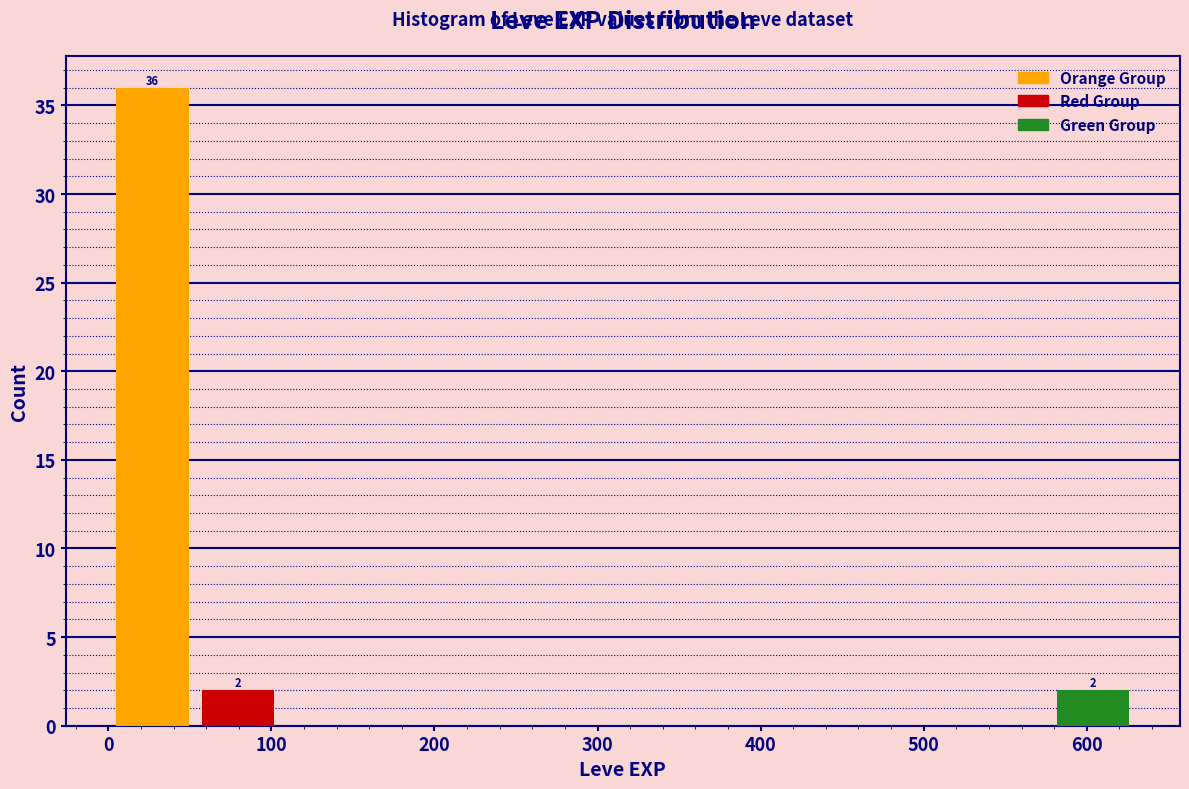

Which range on the x-axis has the tallest bar?

0 to 50